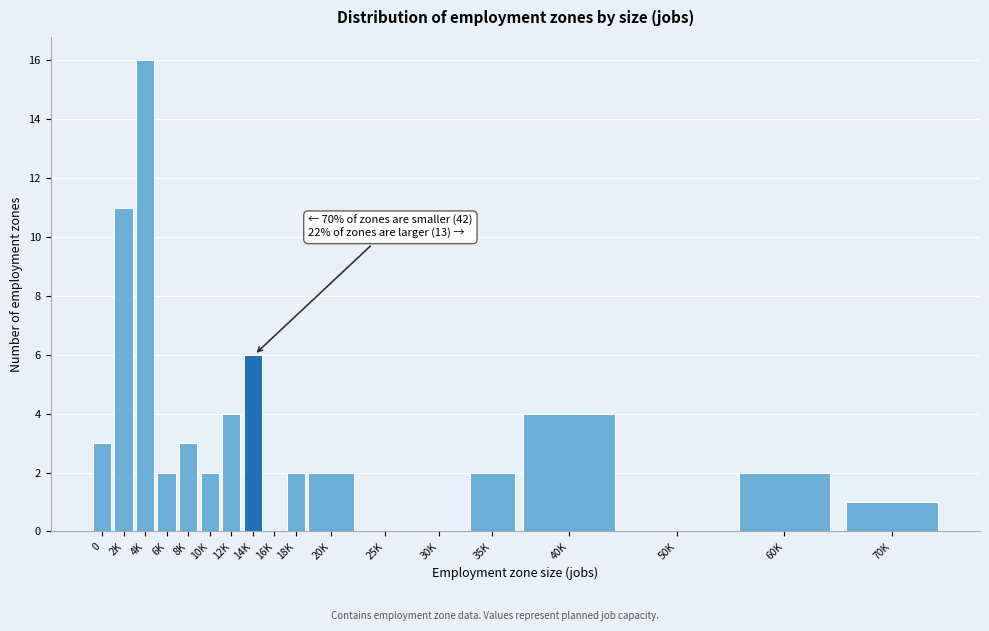

Reading left to right, what are all the values shown in this chart?

0=3	2K=11	4K=16	6K=2	8K=3	10K=2	12K=4	14K=6	16K=0	18K=2	20K=2	25K=0	30K=0	35K=2	40K=4	50K=0	60K=2	70K=1